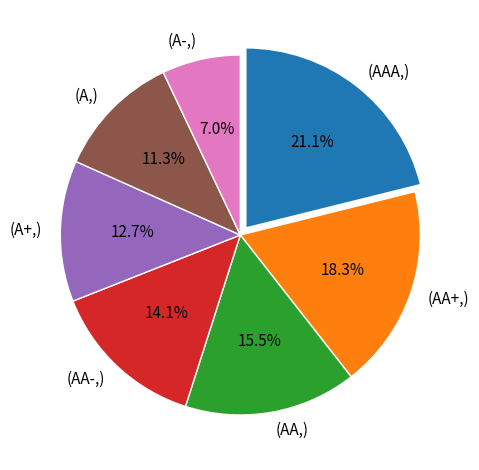

Is there a majority slice in this chart?

No